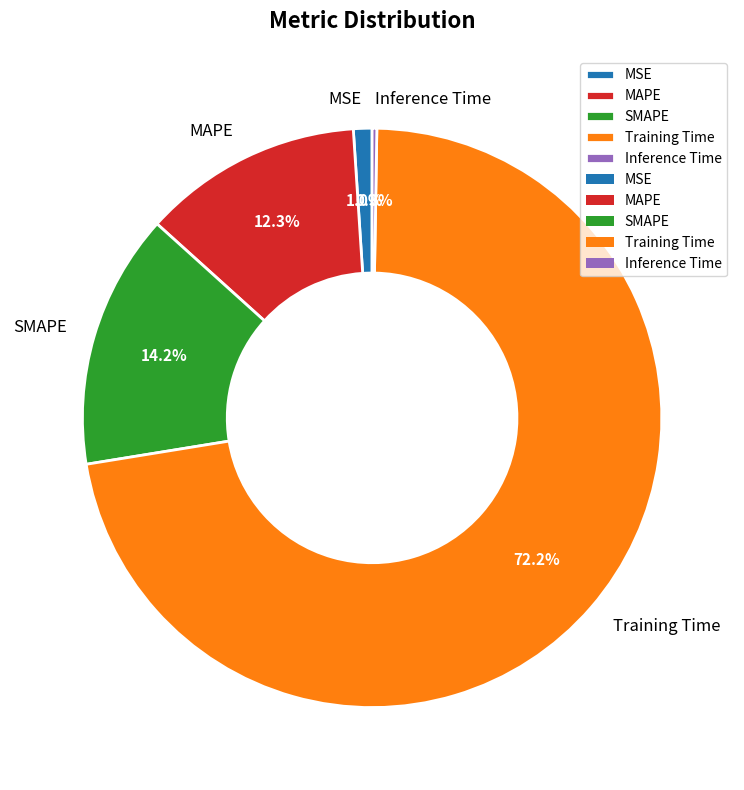

Which category accounts for the majority?

Training Time